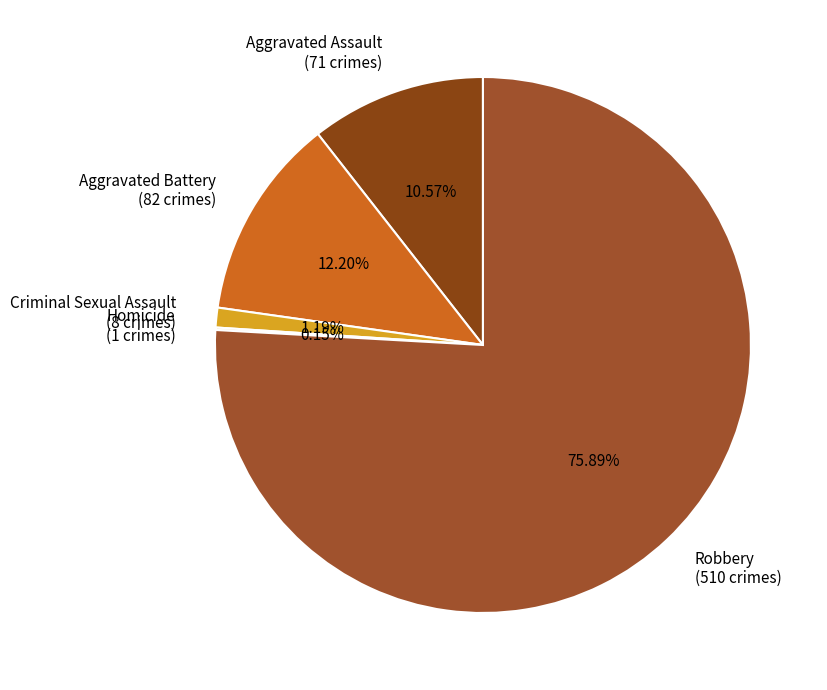

To the nearest percent, what percentage of the pie is Criminal Sexual Assault?

1%